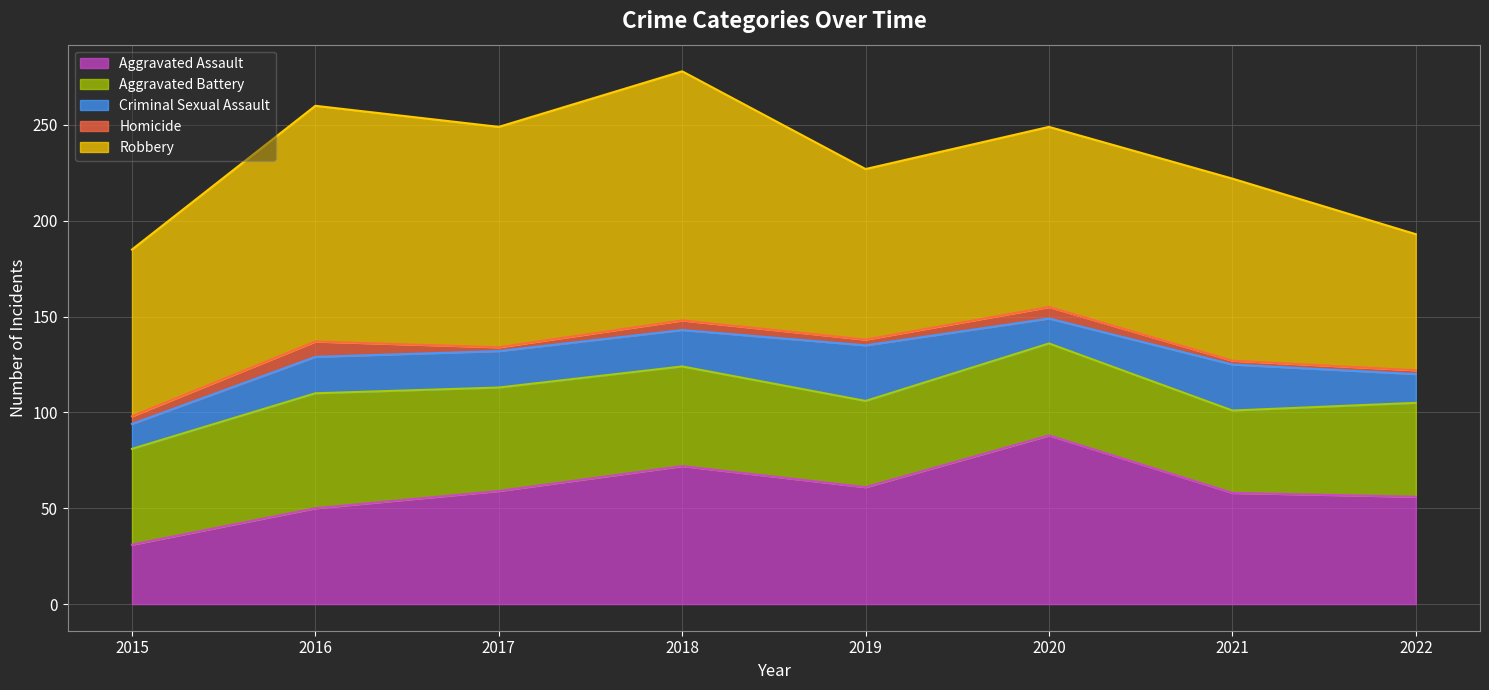

Which category has the lowest value in the Aggravated Assault series?

2015